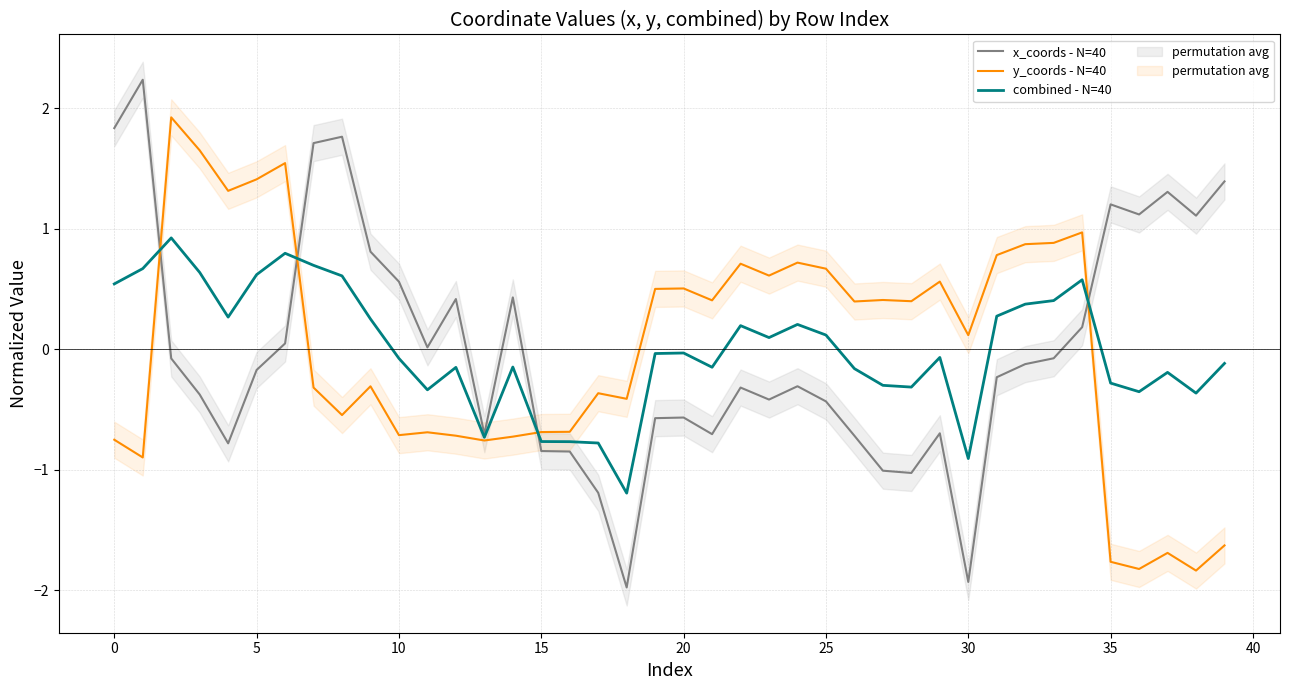

How many values in the y_coords - N=40 series are below 0?

19